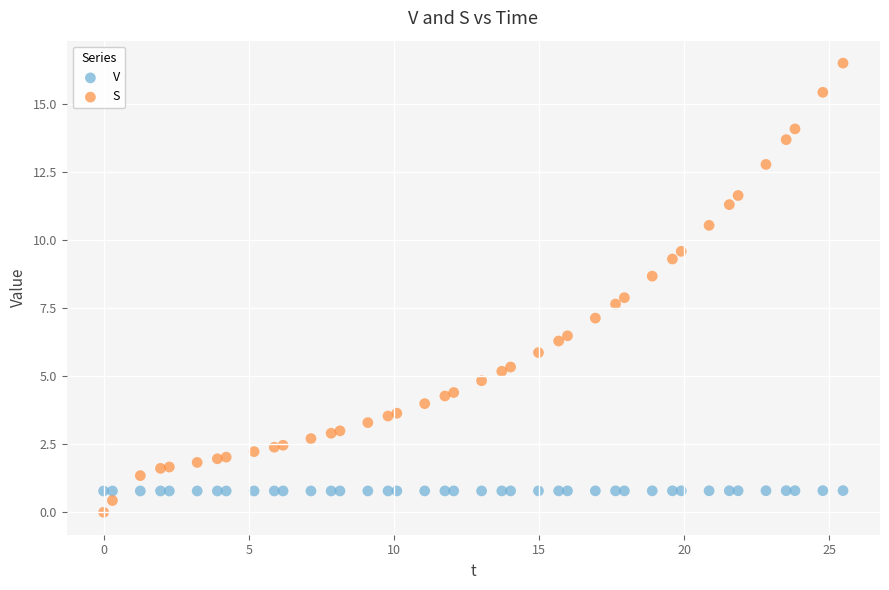

Across all data points, what is the range of Y values (max minus min)?

16.5